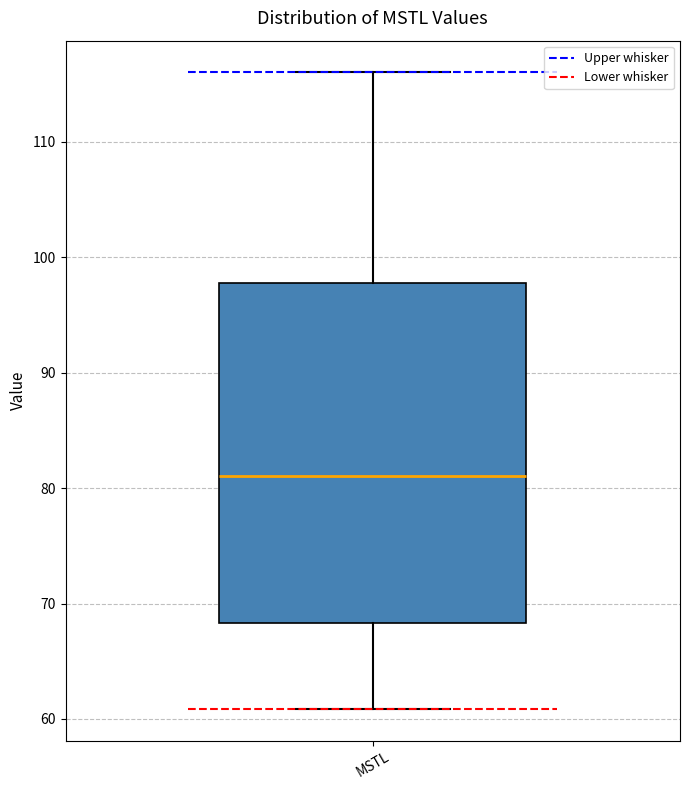

Transcribe this box plot: give where the median line is, the range the box spans, and where the two whiskers end, as read against the y-axis. The values are not printed on the chart, so give them approximately, as read against the axis.

median 81, box 68 to 98, whiskers 61 to 116